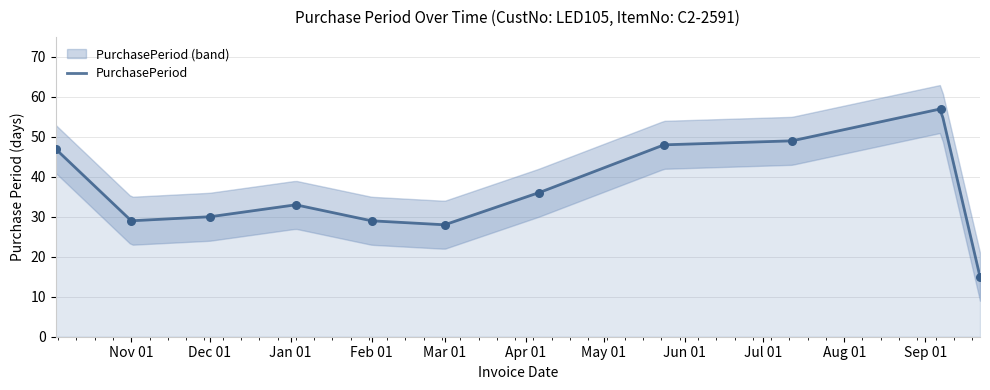

What is the highest value of the PurchasePeriod series?

56.9